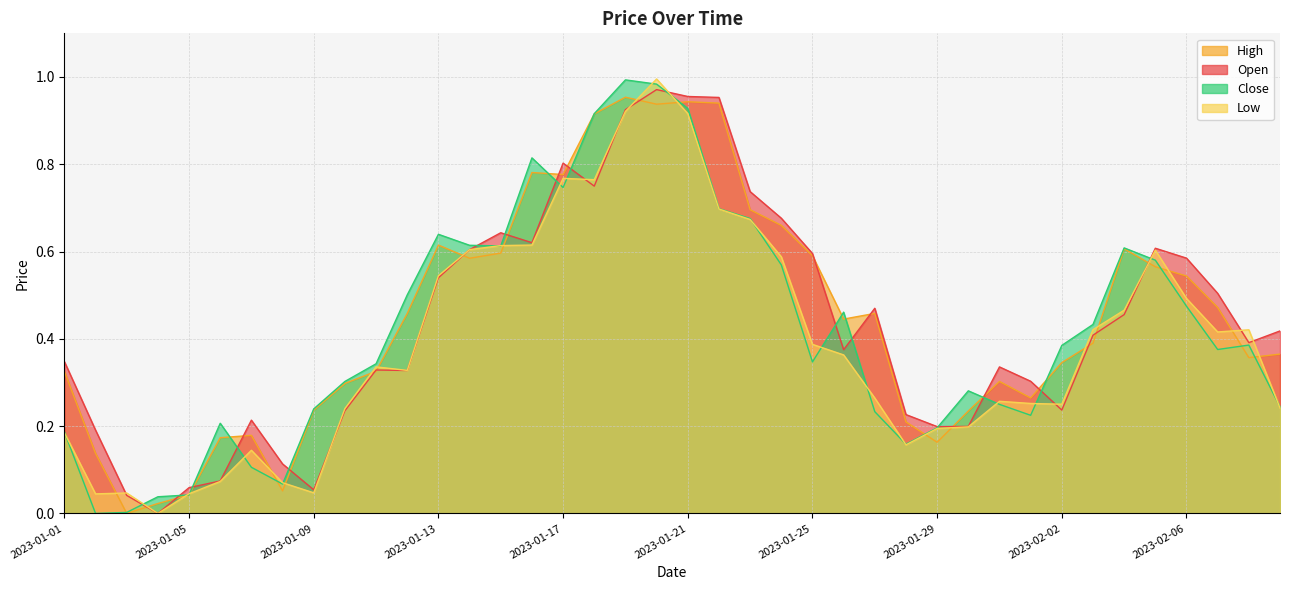

What is the difference between the highest and lowest values at 2023-02-01?

0.1